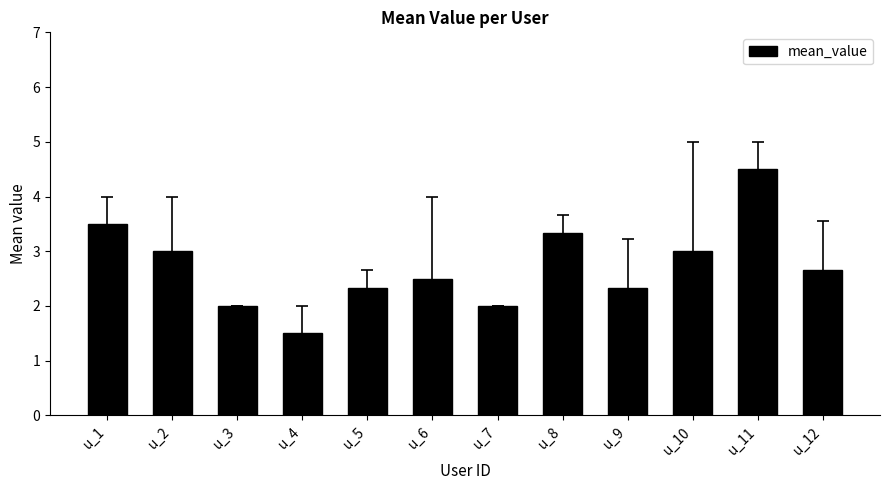

Read the value at u_6.

2.5